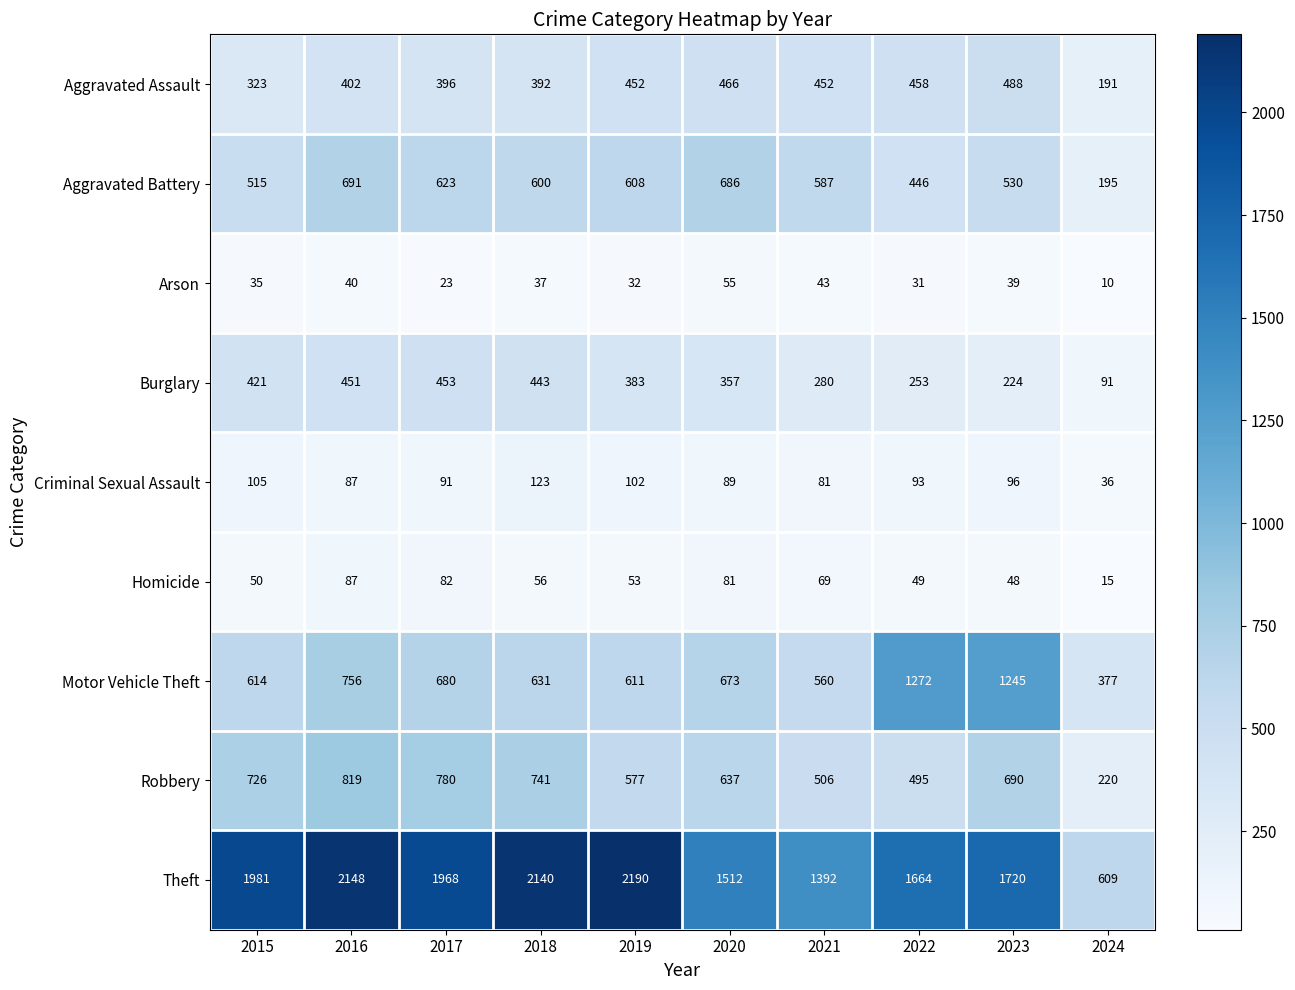

Which series has the largest range (max minus min)?

Theft